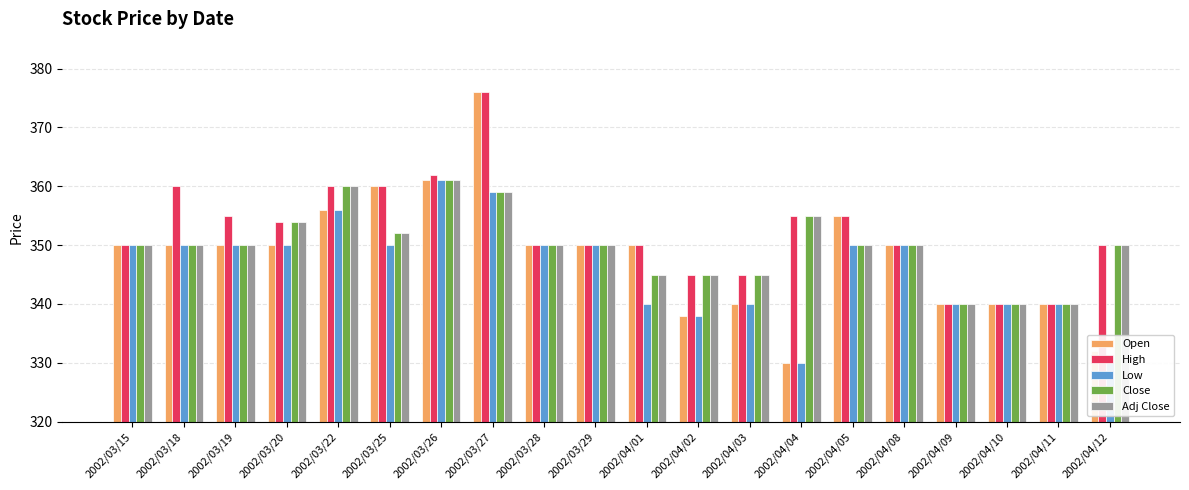

Which series has the largest total across all categories?

High